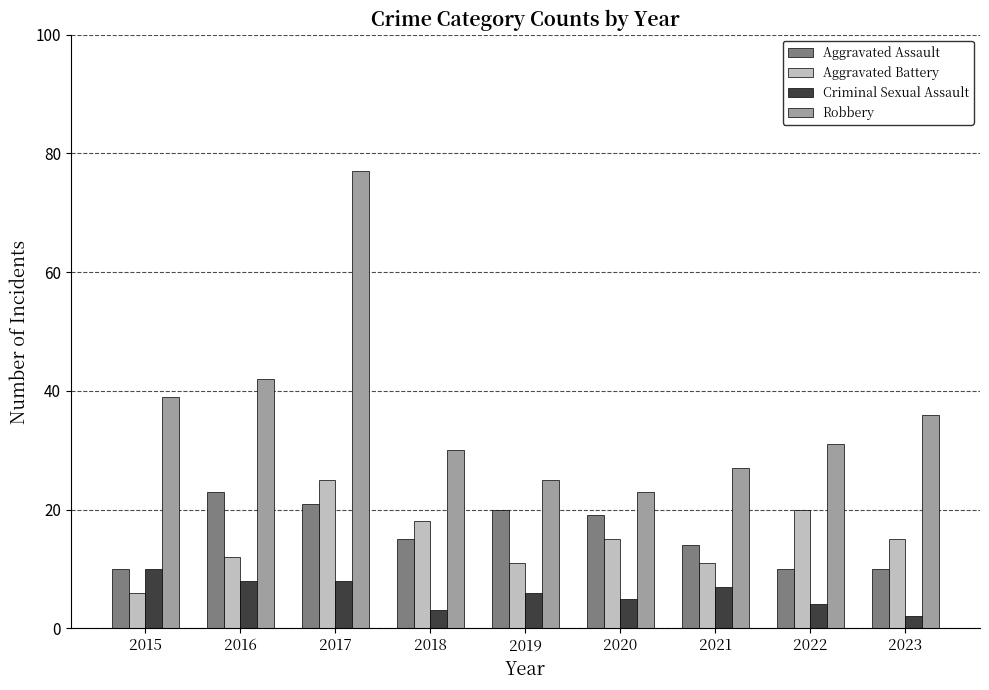

How many bars are there in total?

36